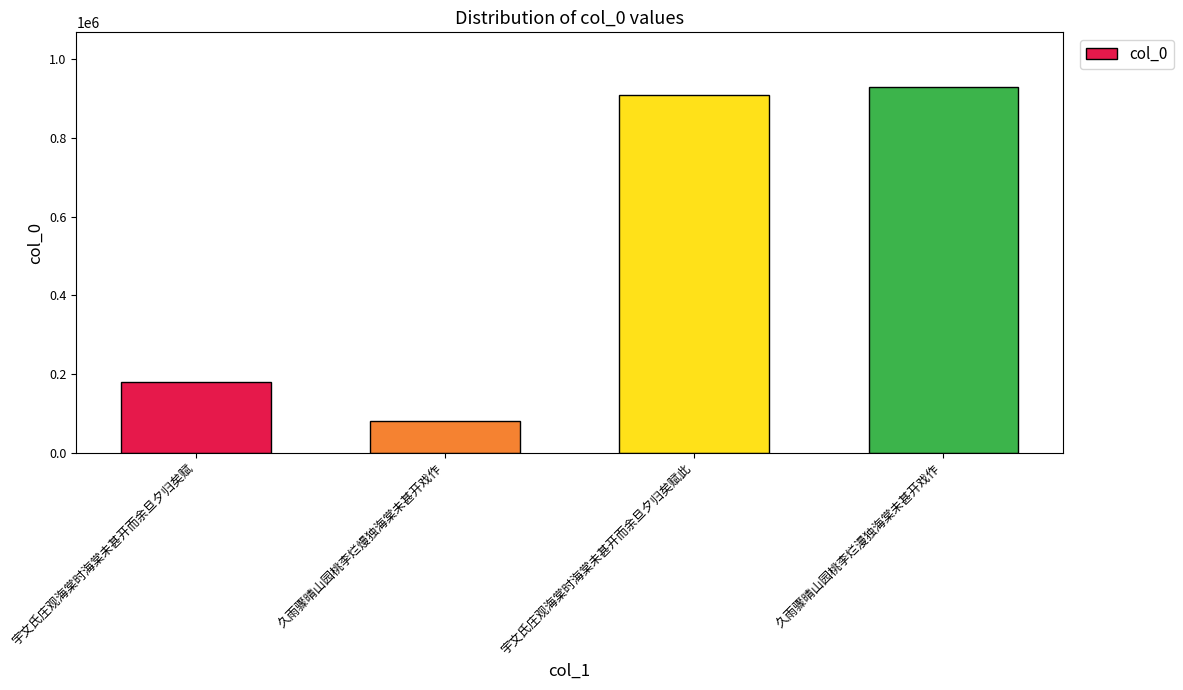

Reading right to left, what are all the values shown in this chart?

928282	908047	80914	179988